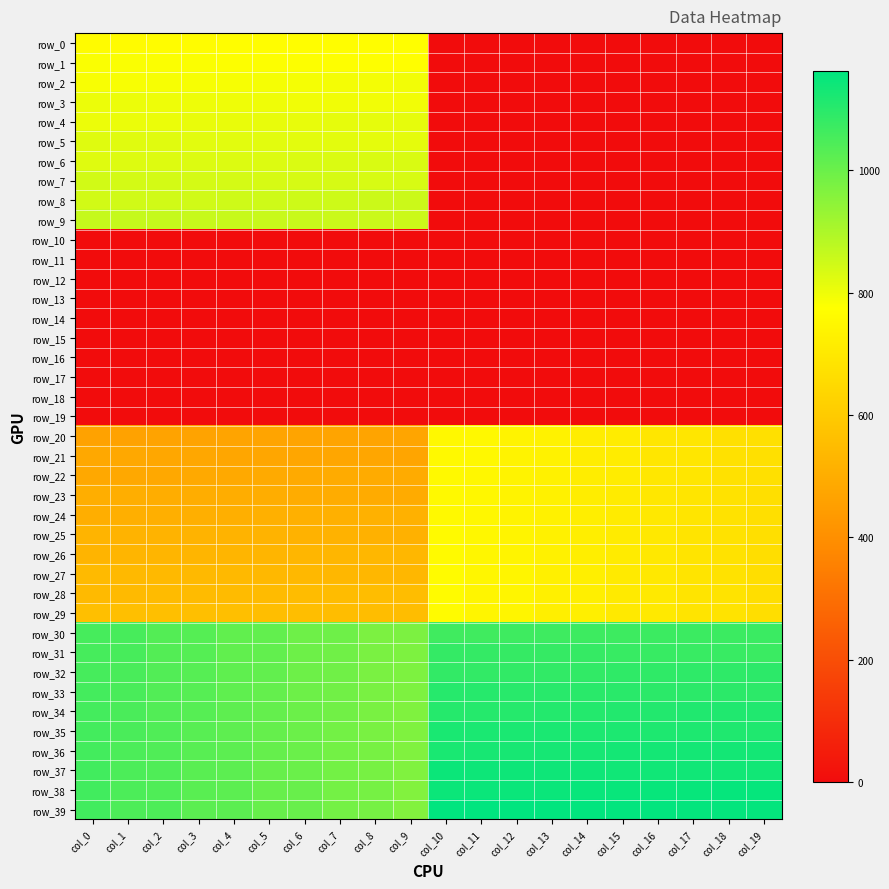

Reading left to right, what are all the values shown in this chart?

row_0: col_0=764	col_1=765	col_2=766	col_3=767	col_4=768	col_5=769	col_6=770	col_7=771	col_8=772	col_9=773	col_10=0	col_11=0	col_12=0	col_13=0	col_14=0	col_15=0	col_16=0	col_17=0	col_18=0	col_19=0
row_1: col_0=783	col_1=782	col_2=781	col_3=780	col_4=779	col_5=778	col_6=777	col_7=776	col_8=775	col_9=774	col_10=0	col_11=0	col_12=0	col_13=0	col_14=0	col_15=0	col_16=0	col_17=0	col_18=0	col_19=0
row_2: col_0=784	col_1=785	col_2=786	col_3=787	col_4=788	col_5=789	col_6=790	col_7=791	col_8=792	col_9=793	col_10=0	col_11=0	col_12=0	col_13=0	col_14=0	col_15=0	col_16=0	col_17=0	col_18=0	col_19=0
row_3: col_0=803	col_1=802	col_2=801	col_3=800	col_4=799	col_5=798	col_6=797	col_7=796	col_8=795	col_9=794	col_10=0	col_11=0	col_12=0	col_13=0	col_14=0	col_15=0	col_16=0	col_17=0	col_18=0	col_19=0
row_4: col_0=804	col_1=805	col_2=806	col_3=807	col_4=808	col_5=809	col_6=810	col_7=811	col_8=812	col_9=813	col_10=0	col_11=0	col_12=0	col_13=0	col_14=0	col_15=0	col_16=0	col_17=0	col_18=0	col_19=0
row_5: col_0=823	col_1=822	col_2=821	col_3=820	col_4=819	col_5=818	col_6=817	col_7=816	col_8=815	col_9=814	col_10=0	col_11=0	col_12=0	col_13=0	col_14=0	col_15=0	col_16=0	col_17=0	col_18=0	col_19=0
row_6: col_0=824	col_1=825	col_2=826	col_3=827	col_4=828	col_5=829	col_6=830	col_7=831	col_8=832	col_9=833	col_10=0	col_11=0	col_12=0	col_13=0	col_14=0	col_15=0	col_16=0	col_17=0	col_18=0	col_19=0
row_7: col_0=843	col_1=842	col_2=841	col_3=840	col_4=839	col_5=838	col_6=837	col_7=836	col_8=835	col_9=834	col_10=0	col_11=0	col_12=0	col_13=0	col_14=0	col_15=0	col_16=0	col_17=0	col_18=0	col_19=0
row_8: col_0=844	col_1=845	col_2=846	col_3=847	col_4=848	col_5=849	col_6=850	col_7=851	col_8=852	col_9=853	col_10=0	col_11=0	col_12=0	col_13=0	col_14=0	col_15=0	col_16=0	col_17=0	col_18=0	col_19=0
row_9: col_0=863	col_1=862	col_2=861	col_3=860	col_4=859	col_5=858	col_6=857	col_7=856	col_8=855	col_9=854	col_10=0	col_11=0	col_12=0	col_13=0	col_14=0	col_15=0	col_16=0	col_17=0	col_18=0	col_19=0
row_10: col_0=0	col_1=0	col_2=0	col_3=0	col_4=0	col_5=0	col_6=0	col_7=0	col_8=0	col_9=0	col_10=0	col_11=0	col_12=0	col_13=0	col_14=0	col_15=0	col_16=0	col_17=0	col_18=0	col_19=0
row_11: col_0=0	col_1=0	col_2=0	col_3=0	col_4=0	col_5=0	col_6=0	col_7=0	col_8=0	col_9=0	col_10=0	col_11=0	col_12=0	col_13=0	col_14=0	col_15=0	col_16=0	col_17=0	col_18=0	col_19=0
row_12: col_0=0	col_1=0	col_2=0	col_3=0	col_4=0	col_5=0	col_6=0	col_7=0	col_8=0	col_9=0	col_10=0	col_11=0	col_12=0	col_13=0	col_14=0	col_15=0	col_16=0	col_17=0	col_18=0	col_19=0
row_13: col_0=0	col_1=0	col_2=0	col_3=0	col_4=0	col_5=0	col_6=0	col_7=0	col_8=0	col_9=0	col_10=0	col_11=0	col_12=0	col_13=0	col_14=0	col_15=0	col_16=0	col_17=0	col_18=0	col_19=0
row_14: col_0=0	col_1=0	col_2=0	col_3=0	col_4=0	col_5=0	col_6=0	col_7=0	col_8=0	col_9=0	col_10=0	col_11=0	col_12=0	col_13=0	col_14=0	col_15=0	col_16=0	col_17=0	col_18=0	col_19=0
row_15: col_0=0	col_1=0	col_2=0	col_3=0	col_4=0	col_5=0	col_6=0	col_7=0	col_8=0	col_9=0	col_10=0	col_11=0	col_12=0	col_13=0	col_14=0	col_15=0	col_16=0	col_17=0	col_18=0	col_19=0
row_16: col_0=0	col_1=0	col_2=0	col_3=0	col_4=0	col_5=0	col_6=0	col_7=0	col_8=0	col_9=0	col_10=0	col_11=0	col_12=0	col_13=0	col_14=0	col_15=0	col_16=0	col_17=0	col_18=0	col_19=0
row_17: col_0=0	col_1=0	col_2=0	col_3=0	col_4=0	col_5=0	col_6=0	col_7=0	col_8=0	col_9=0	col_10=0	col_11=0	col_12=0	col_13=0	col_14=0	col_15=0	col_16=0	col_17=0	col_18=0	col_19=0
row_18: col_0=0	col_1=0	col_2=0	col_3=0	col_4=0	col_5=0	col_6=0	col_7=0	col_8=0	col_9=0	col_10=0	col_11=0	col_12=0	col_13=0	col_14=0	col_15=0	col_16=0	col_17=0	col_18=0	col_19=0
row_19: col_0=0	col_1=0	col_2=0	col_3=0	col_4=0	col_5=0	col_6=0	col_7=0	col_8=0	col_9=0	col_10=0	col_11=0	col_12=0	col_13=0	col_14=0	col_15=0	col_16=0	col_17=0	col_18=0	col_19=0
row_20: col_0=464	col_1=465	col_2=466	col_3=467	col_4=468	col_5=469	col_6=470	col_7=471	col_8=472	col_9=473	col_10=754	col_11=753	col_12=734	col_13=733	col_14=714	col_15=713	col_16=694	col_17=693	col_18=674	col_19=673
row_21: col_0=483	col_1=482	col_2=481	col_3=480	col_4=479	col_5=478	col_6=477	col_7=476	col_8=475	col_9=474	col_10=755	col_11=752	col_12=735	col_13=732	col_14=715	col_15=712	col_16=695	col_17=692	col_18=675	col_19=672
row_22: col_0=484	col_1=485	col_2=486	col_3=487	col_4=488	col_5=489	col_6=490	col_7=491	col_8=492	col_9=493	col_10=756	col_11=751	col_12=736	col_13=731	col_14=716	col_15=711	col_16=696	col_17=691	col_18=676	col_19=671
row_23: col_0=503	col_1=502	col_2=501	col_3=500	col_4=499	col_5=498	col_6=497	col_7=496	col_8=495	col_9=494	col_10=757	col_11=750	col_12=737	col_13=730	col_14=717	col_15=710	col_16=697	col_17=690	col_18=677	col_19=670
row_24: col_0=504	col_1=505	col_2=506	col_3=507	col_4=508	col_5=509	col_6=510	col_7=511	col_8=512	col_9=513	col_10=758	col_11=749	col_12=738	col_13=729	col_14=718	col_15=709	col_16=698	col_17=689	col_18=678	col_19=669
row_25: col_0=523	col_1=522	col_2=521	col_3=520	col_4=519	col_5=518	col_6=517	col_7=516	col_8=515	col_9=514	col_10=759	col_11=748	col_12=739	col_13=728	col_14=719	col_15=708	col_16=699	col_17=688	col_18=679	col_19=668
row_26: col_0=524	col_1=525	col_2=526	col_3=527	col_4=528	col_5=529	col_6=530	col_7=531	col_8=532	col_9=533	col_10=760	col_11=747	col_12=740	col_13=727	col_14=720	col_15=707	col_16=700	col_17=687	col_18=680	col_19=667
row_27: col_0=543	col_1=542	col_2=541	col_3=540	col_4=539	col_5=538	col_6=537	col_7=536	col_8=535	col_9=534	col_10=761	col_11=746	col_12=741	col_13=726	col_14=721	col_15=706	col_16=701	col_17=686	col_18=681	col_19=666
row_28: col_0=544	col_1=545	col_2=546	col_3=547	col_4=548	col_5=549	col_6=550	col_7=551	col_8=552	col_9=553	col_10=762	col_11=745	col_12=742	col_13=725	col_14=722	col_15=705	col_16=702	col_17=685	col_18=682	col_19=665
row_29: col_0=563	col_1=562	col_2=561	col_3=560	col_4=559	col_5=558	col_6=557	col_7=556	col_8=555	col_9=554	col_10=763	col_11=744	col_12=743	col_13=724	col_14=723	col_15=704	col_16=703	col_17=684	col_18=683	col_19=664
row_30: col_0=1054	col_1=1053	col_2=1034	col_3=1033	col_4=1014	col_5=1013	col_6=994	col_7=993	col_8=974	col_9=973	col_10=1064	col_11=1065	col_12=1066	col_13=1067	col_14=1068	col_15=1069	col_16=1070	col_17=1071	col_18=1072	col_19=1073
row_31: col_0=1055	col_1=1052	col_2=1035	col_3=1032	col_4=1015	col_5=1012	col_6=995	col_7=992	col_8=975	col_9=972	col_10=1083	col_11=1082	col_12=1081	col_13=1080	col_14=1079	col_15=1078	col_16=1077	col_17=1076	col_18=1075	col_19=1074
row_32: col_0=1056	col_1=1051	col_2=1036	col_3=1031	col_4=1016	col_5=1011	col_6=996	col_7=991	col_8=976	col_9=971	col_10=1084	col_11=1085	col_12=1086	col_13=1087	col_14=1088	col_15=1089	col_16=1090	col_17=1091	col_18=1092	col_19=1093
row_33: col_0=1057	col_1=1050	col_2=1037	col_3=1030	col_4=1017	col_5=1010	col_6=997	col_7=990	col_8=977	col_9=970	col_10=1103	col_11=1102	col_12=1101	col_13=1100	col_14=1099	col_15=1098	col_16=1097	col_17=1096	col_18=1095	col_19=1094
row_34: col_0=1058	col_1=1049	col_2=1038	col_3=1029	col_4=1018	col_5=1009	col_6=998	col_7=989	col_8=978	col_9=969	col_10=1104	col_11=1105	col_12=1106	col_13=1107	col_14=1108	col_15=1109	col_16=1110	col_17=1111	col_18=1112	col_19=1113
row_35: col_0=1059	col_1=1048	col_2=1039	col_3=1028	col_4=1019	col_5=1008	col_6=999	col_7=988	col_8=979	col_9=968	col_10=1123	col_11=1122	col_12=1121	col_13=1120	col_14=1119	col_15=1118	col_16=1117	col_17=1116	col_18=1115	col_19=1114
row_36: col_0=1060	col_1=1047	col_2=1040	col_3=1027	col_4=1020	col_5=1007	col_6=1000	col_7=987	col_8=980	col_9=967	col_10=1124	col_11=1125	col_12=1126	col_13=1127	col_14=1128	col_15=1129	col_16=1130	col_17=1131	col_18=1132	col_19=1133
row_37: col_0=1061	col_1=1046	col_2=1041	col_3=1026	col_4=1021	col_5=1006	col_6=1001	col_7=986	col_8=981	col_9=966	col_10=1143	col_11=1142	col_12=1141	col_13=1140	col_14=1139	col_15=1138	col_16=1137	col_17=1136	col_18=1135	col_19=1134
row_38: col_0=1062	col_1=1045	col_2=1042	col_3=1025	col_4=1022	col_5=1005	col_6=1002	col_7=985	col_8=982	col_9=965	col_10=1144	col_11=1145	col_12=1146	col_13=1147	col_14=1148	col_15=1149	col_16=1150	col_17=1151	col_18=1152	col_19=1153
row_39: col_0=1063	col_1=1044	col_2=1043	col_3=1024	col_4=1023	col_5=1004	col_6=1003	col_7=984	col_8=983	col_9=964	col_10=1163	col_11=1162	col_12=1161	col_13=1160	col_14=1159	col_15=1158	col_16=1157	col_17=1156	col_18=1155	col_19=1154